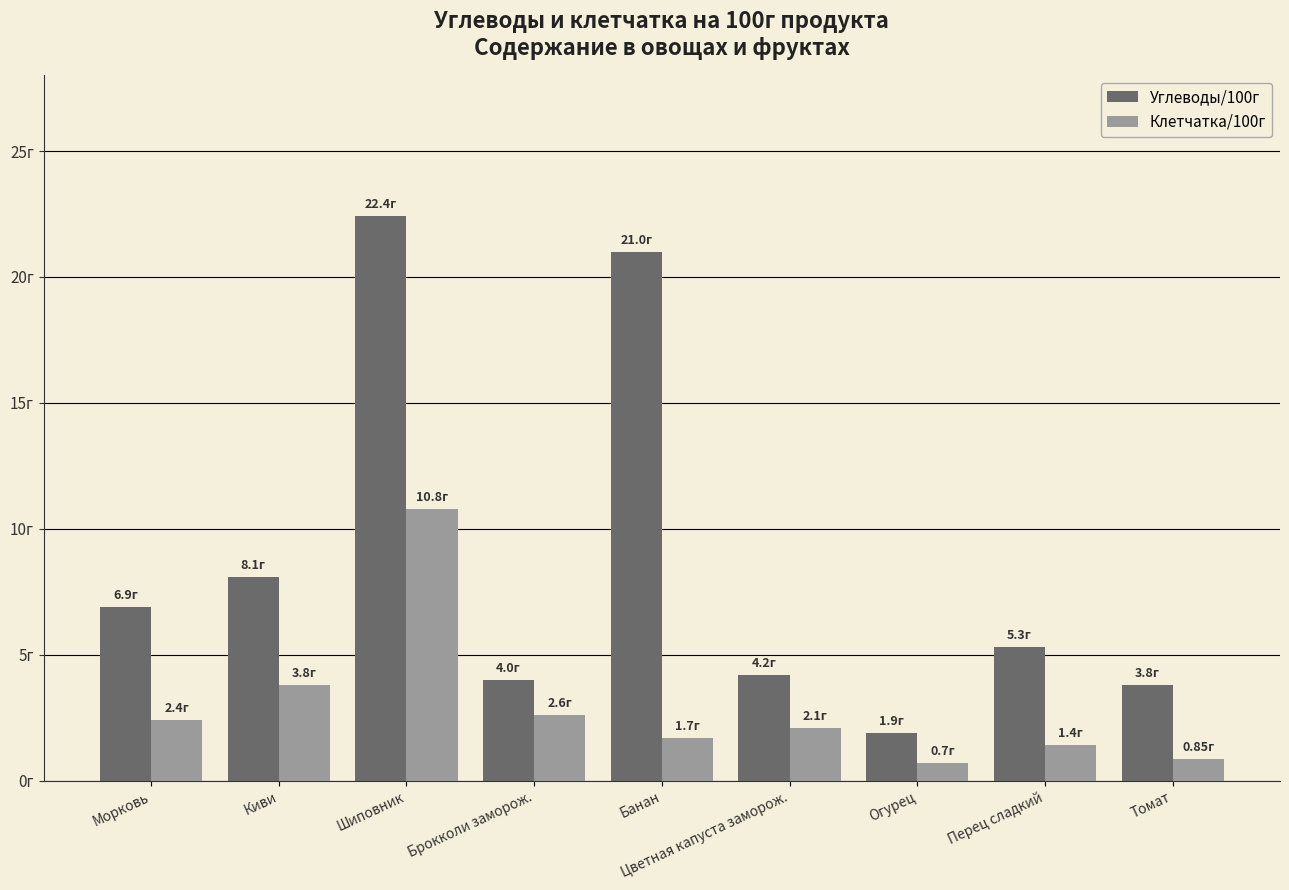

Which label corresponds to the largest value in the chart?

Шиповник